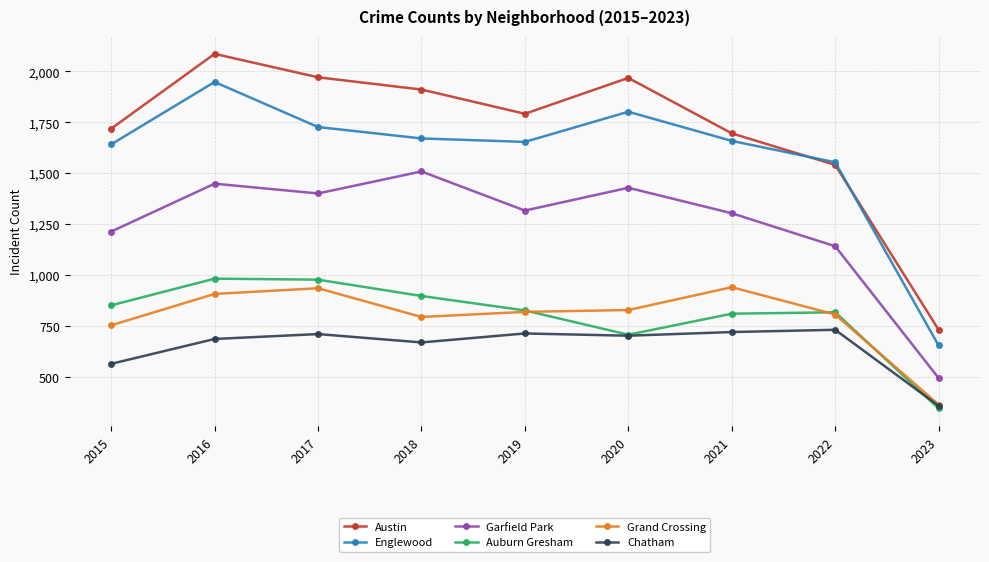

Where does the Grand Crossing series first go above 820?

2016